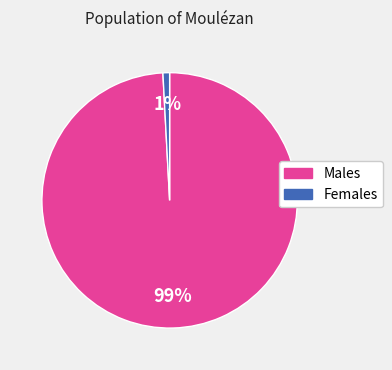

How many segments does this pie chart have?

2